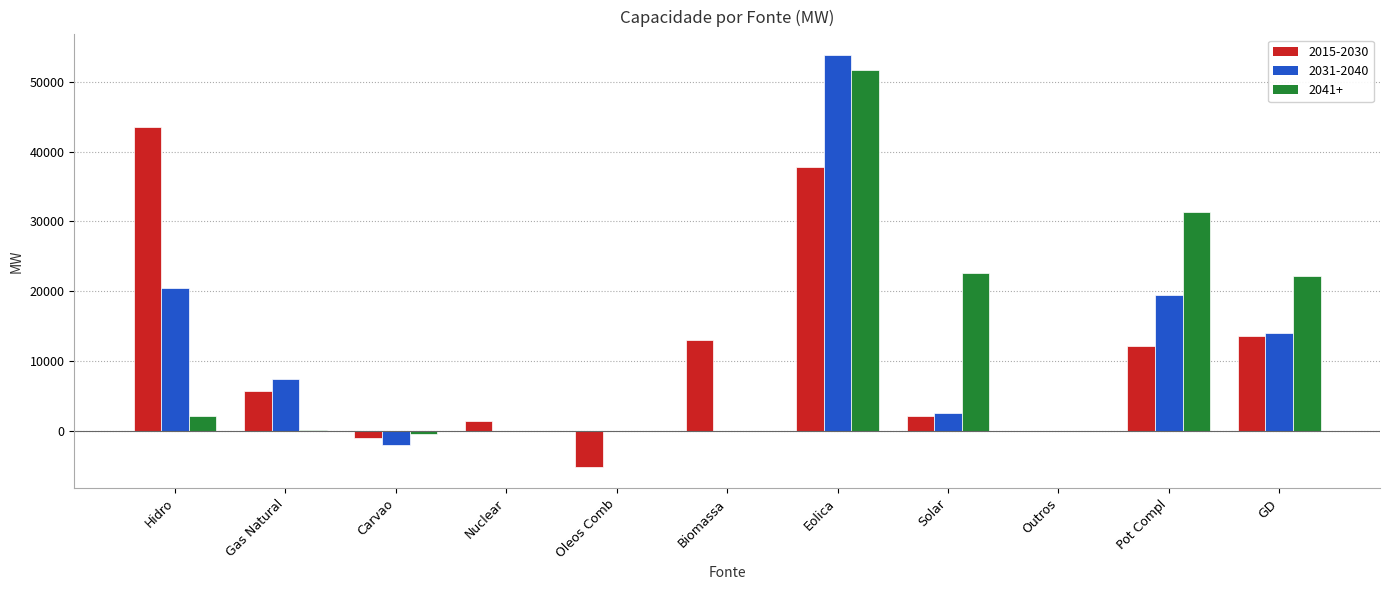

What is the maximum value shown in the chart?

53826